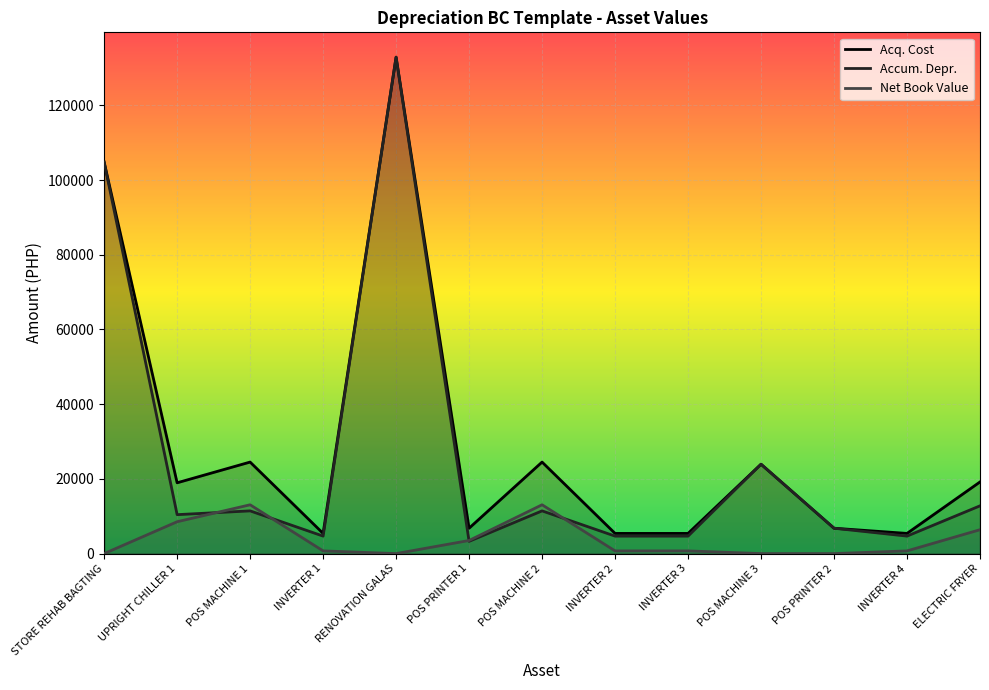

True or false: Net Book Value and Acq. Cost cross at least once.

False